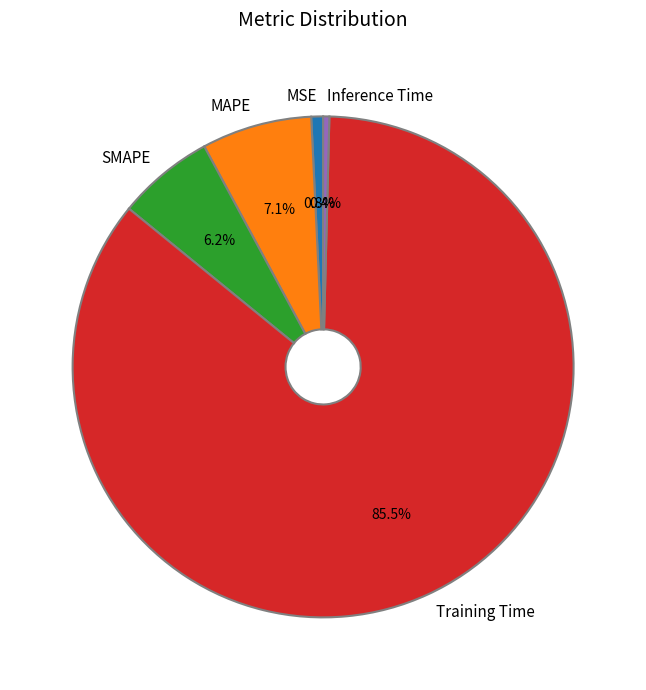

The MAPE slice represents 7% of the pie. True or false?

True